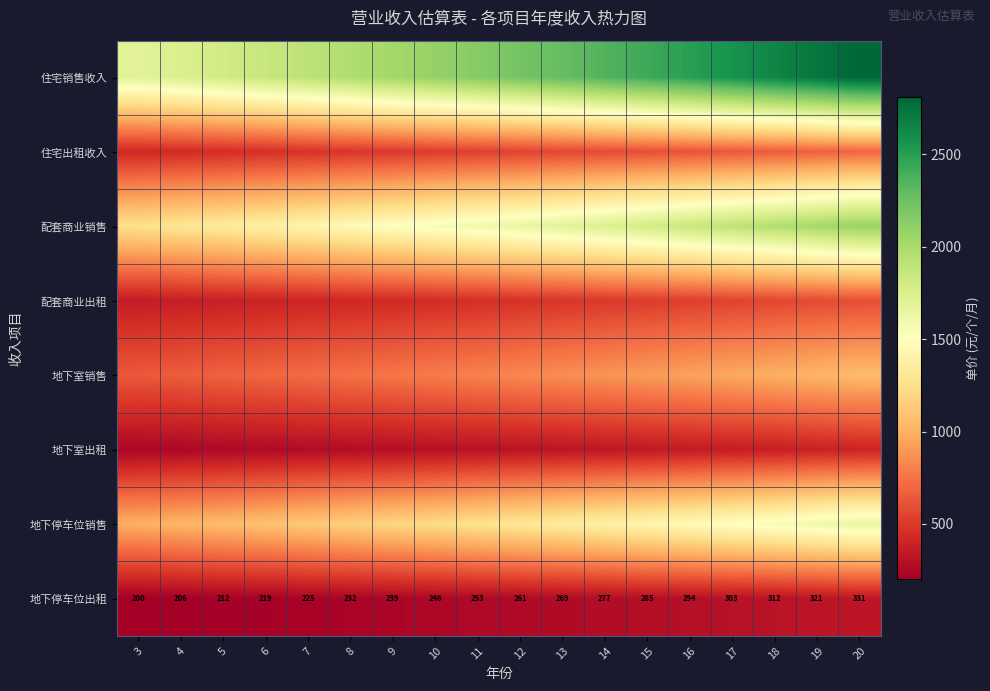

What is the smallest value displayed?

200.0